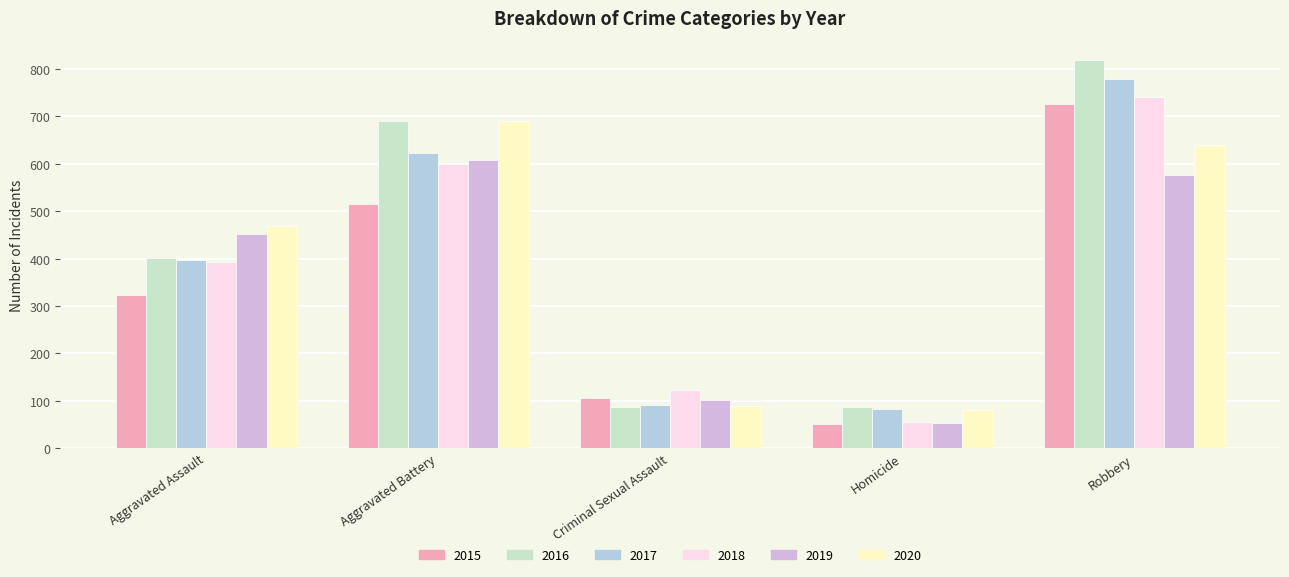

At which label is 2016 closest to 453?

Aggravated Assault